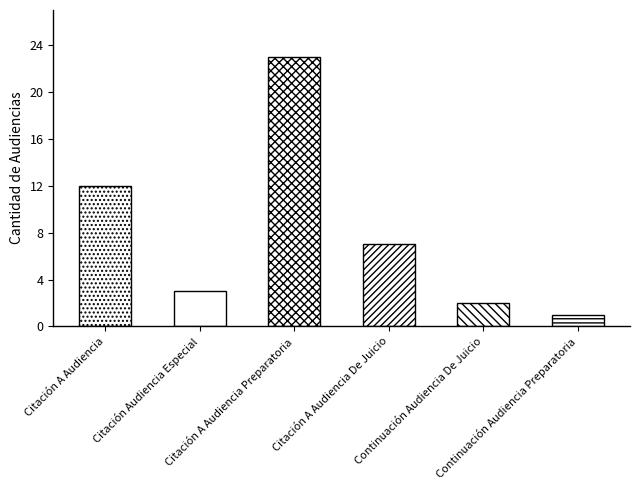

What is the change in value from Citación A Audiencia to Continuación Audiencia Preparatoria?

-11